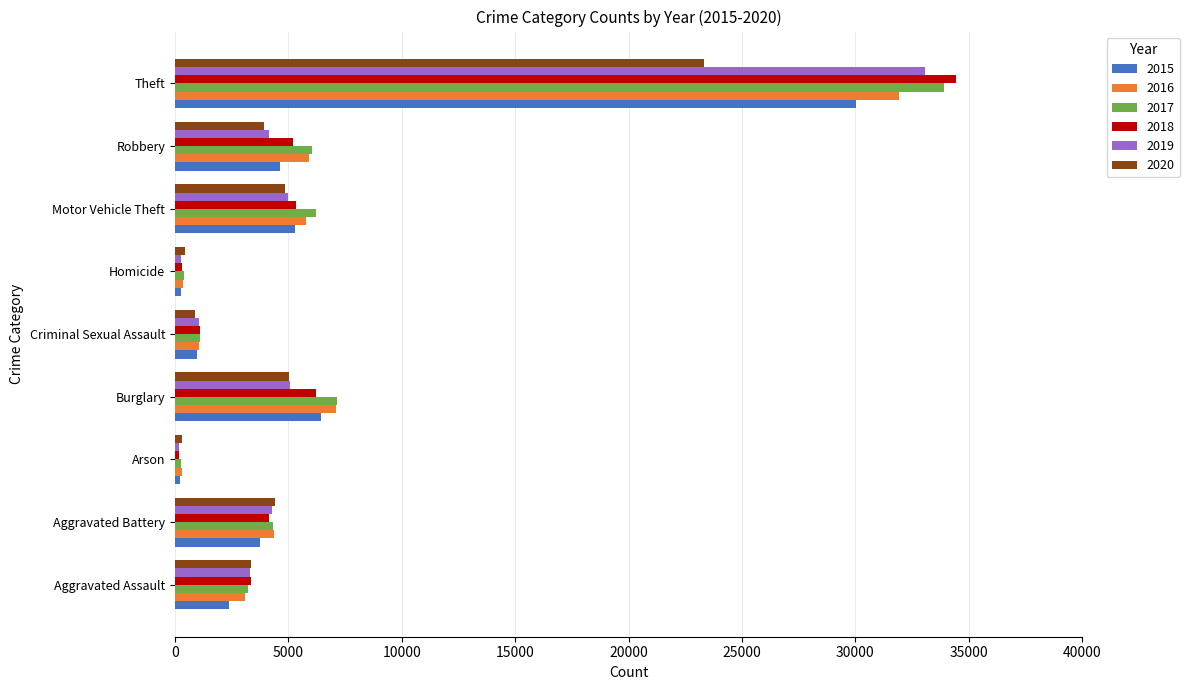

True or false: 2017 has a value of 389 at Homicide.

True